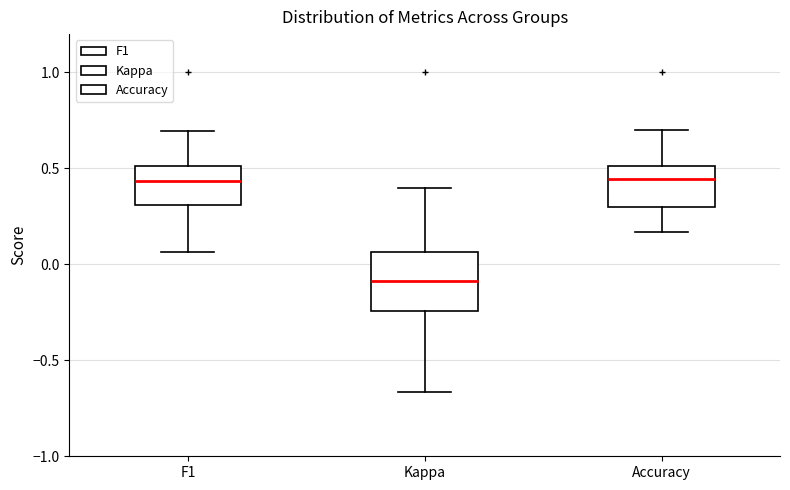

Which box's median line is the lowest?

Kappa